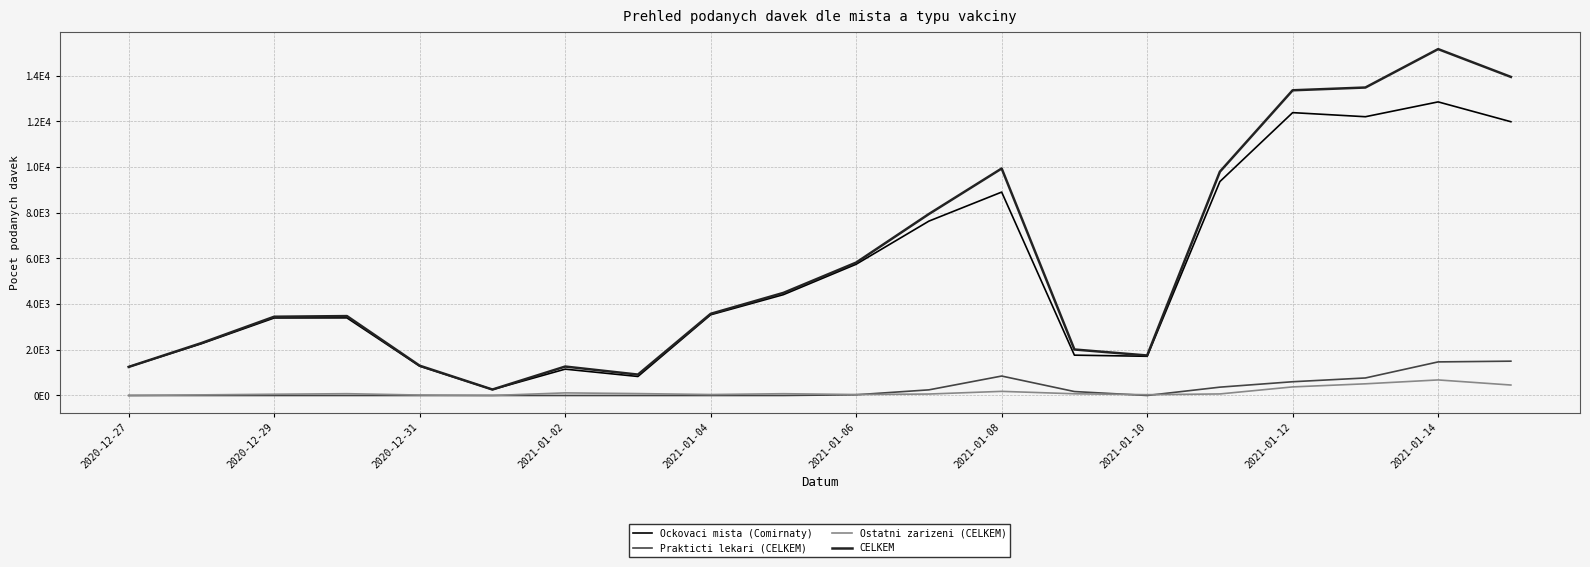

What are all the series names shown in the legend?

Ockovaci mista (Comirnaty), Prakticti lekari (CELKEM), Ostatni zarizeni (CELKEM), CELKEM